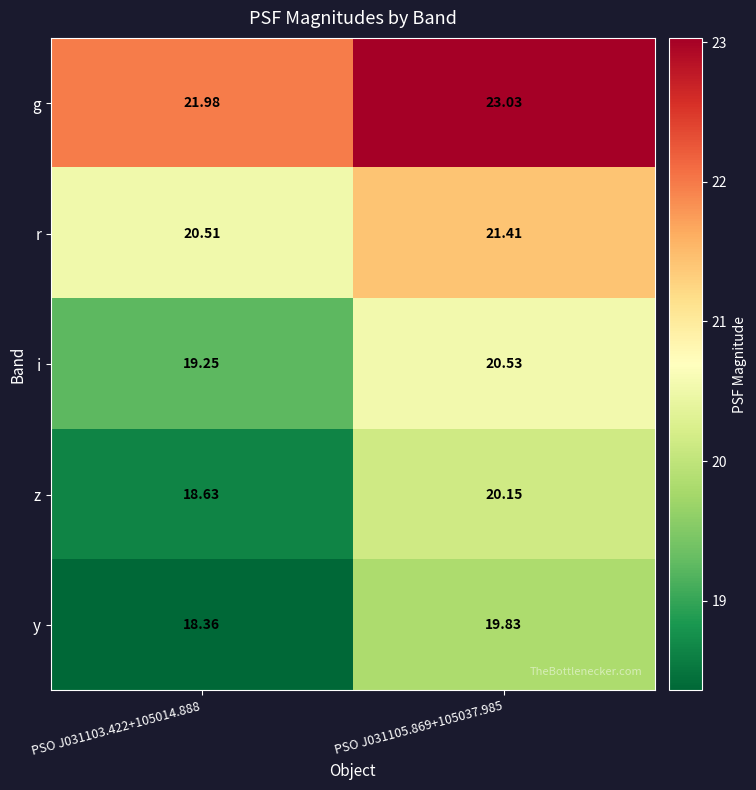

Is the value of z at PSO J031103.422+105014.888 greater than the value of i at PSO J031103.422+105014.888?

No